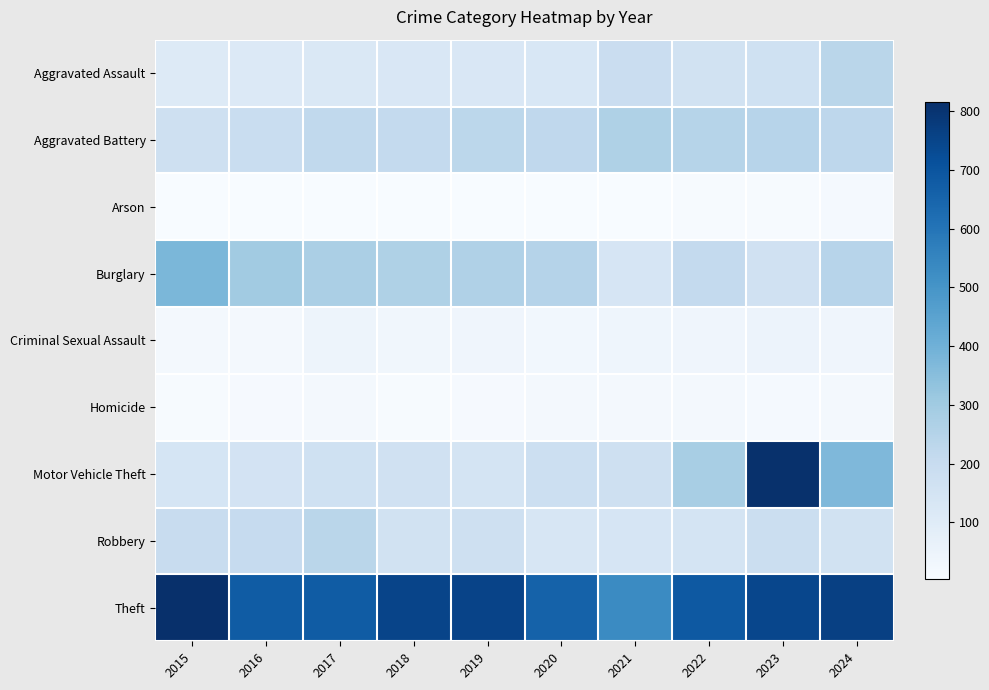

Between 2017 and 2016, which is larger?

2017